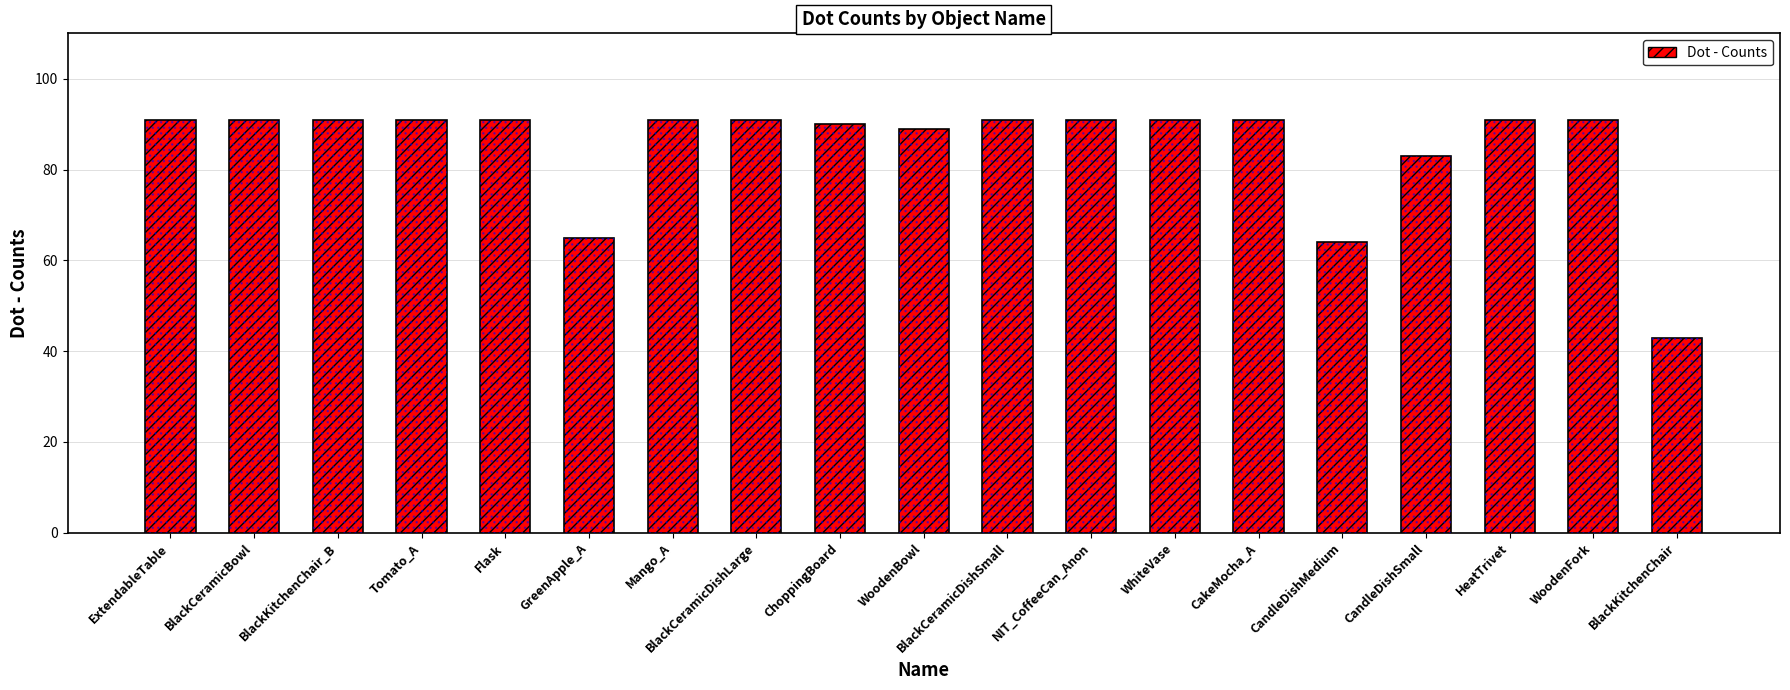

What is the smallest value displayed?

43